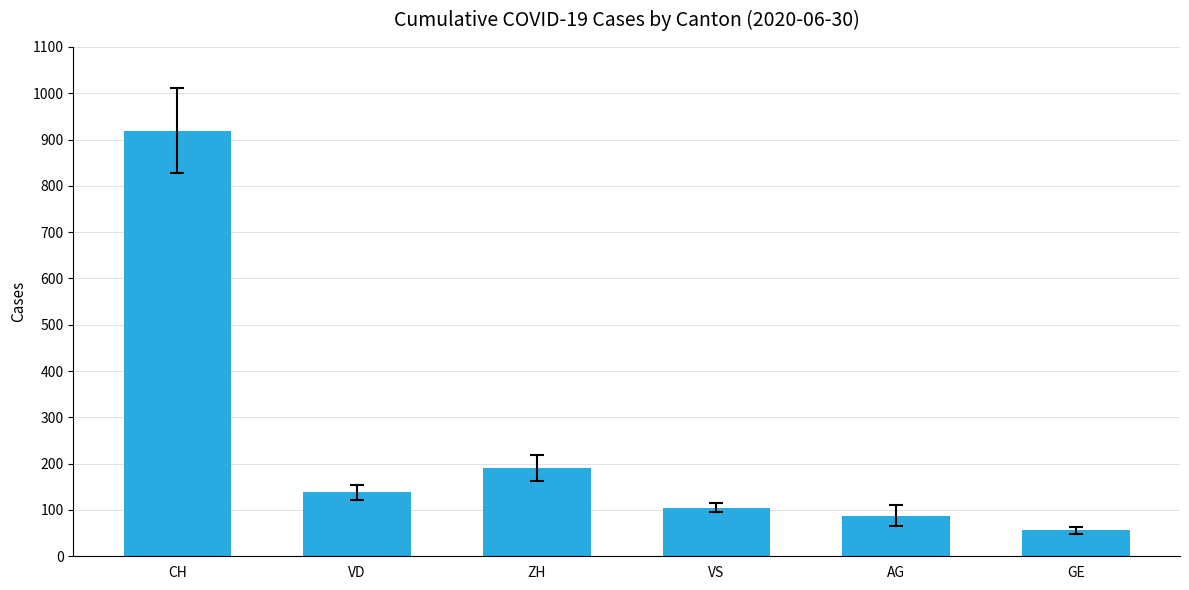

Reading left to right, transcribe all the data shown in this chart.

CH=919	VD=138	ZH=190	VS=105	AG=88	GE=56